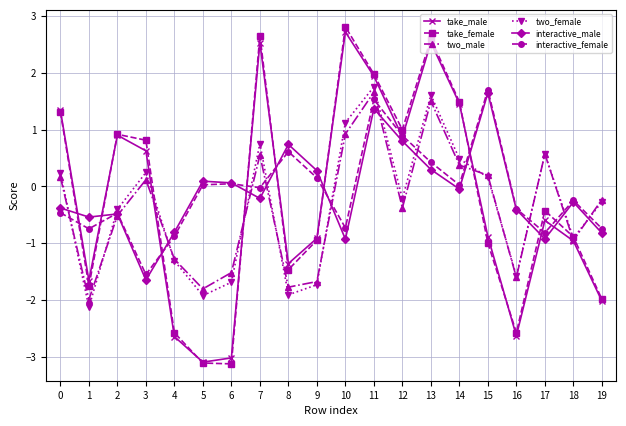

What is the smallest value displayed?

-3.1